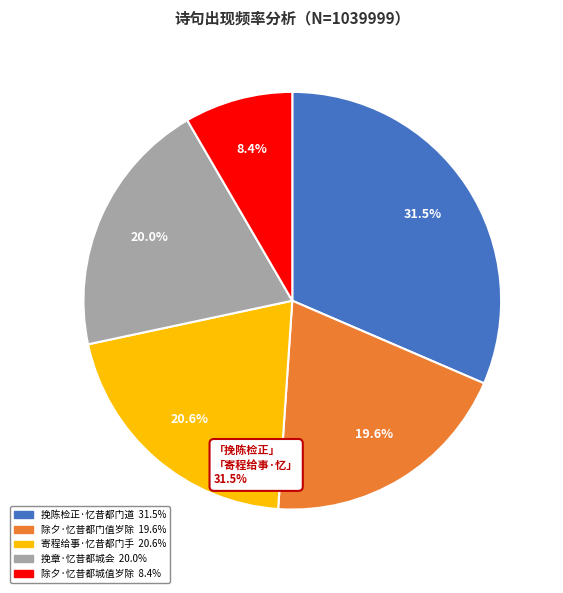

Is there a majority slice in this chart?

No